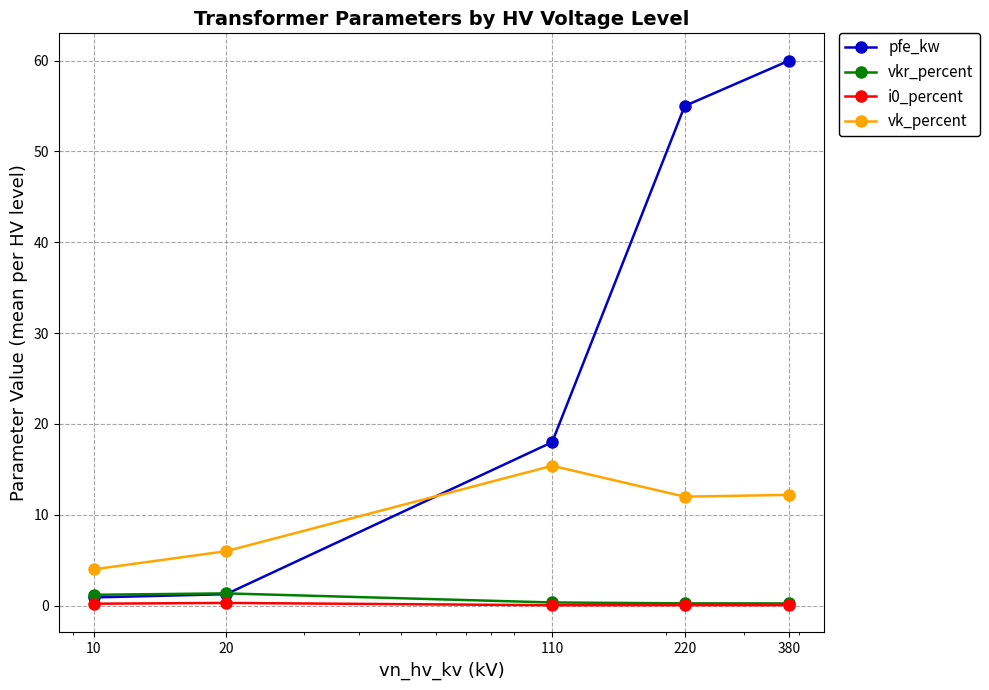

True or false: vkr_percent and vk_percent intersect in this chart.

False